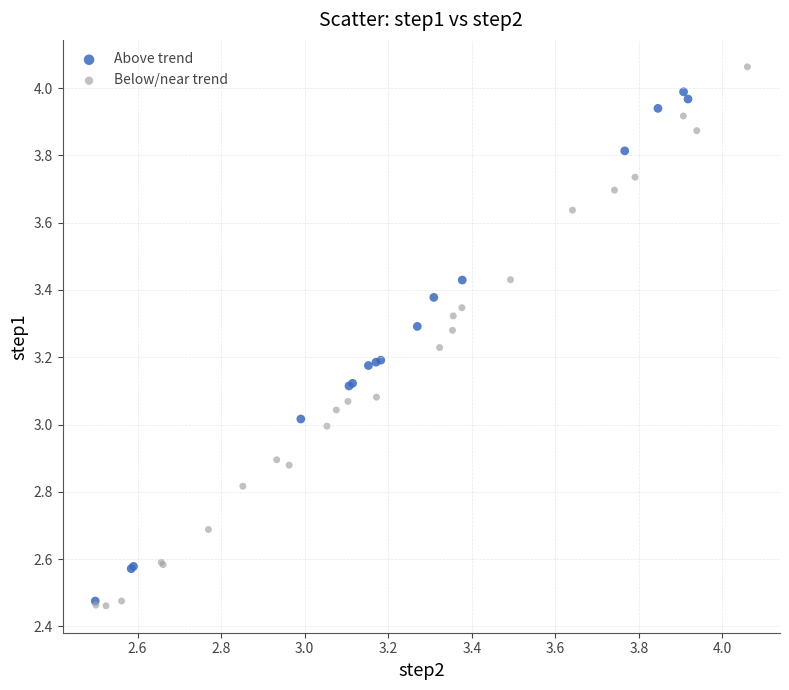

Which series reaches the maximum Y coordinate?

Below/near trend